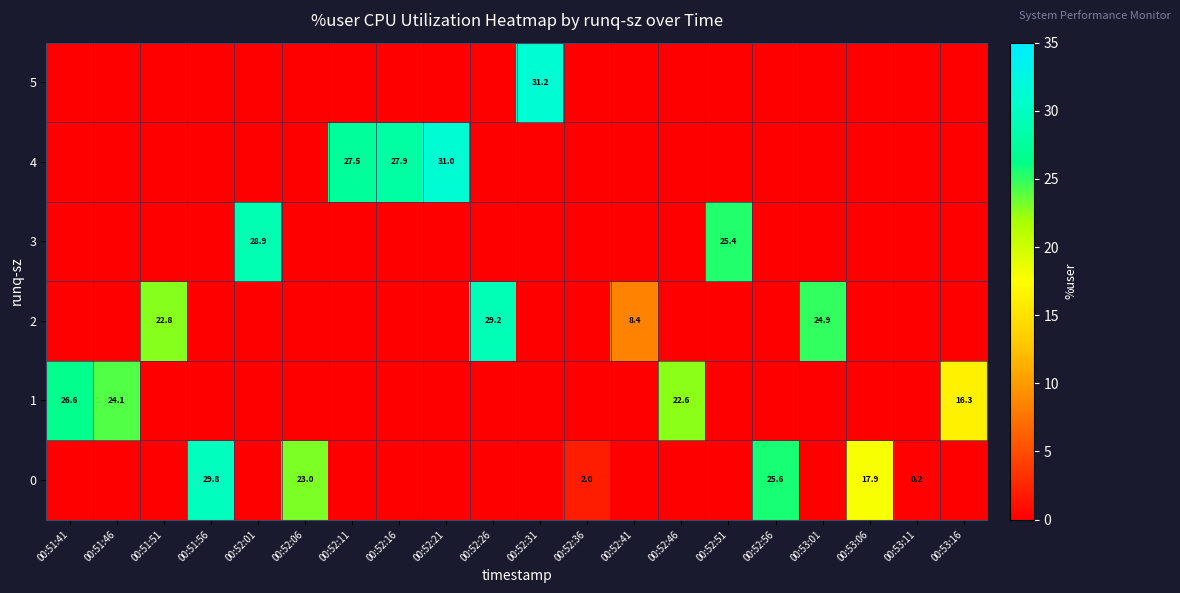

What is the highest value of the row_0 series?

29.8